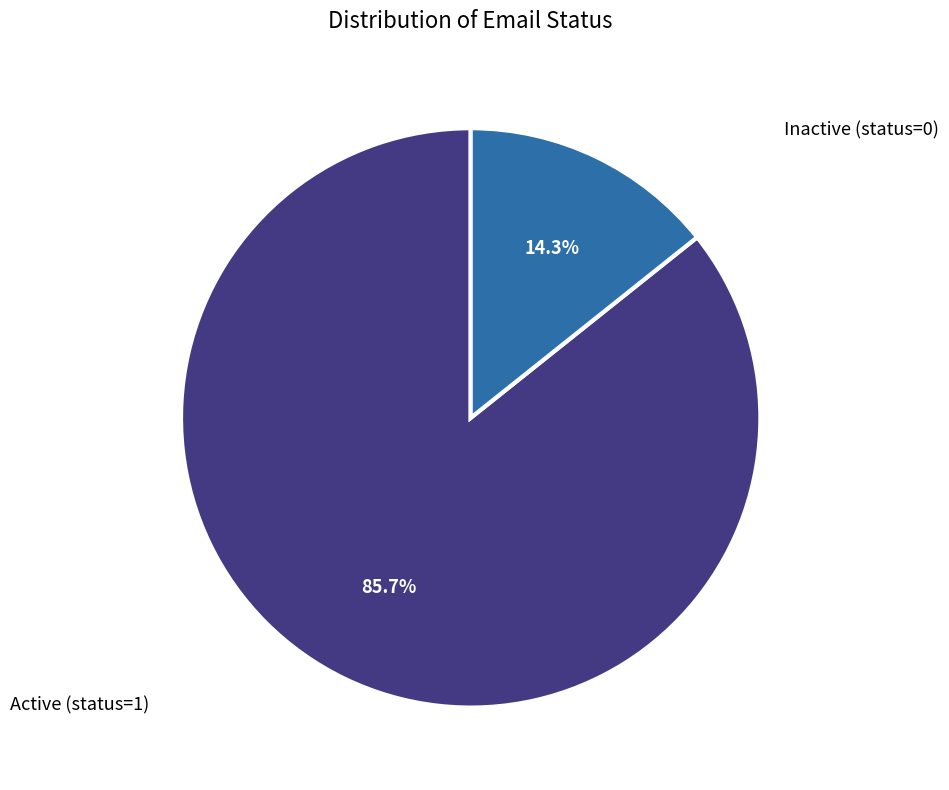

Which category has the biggest portion of the pie?

Active (status=1)